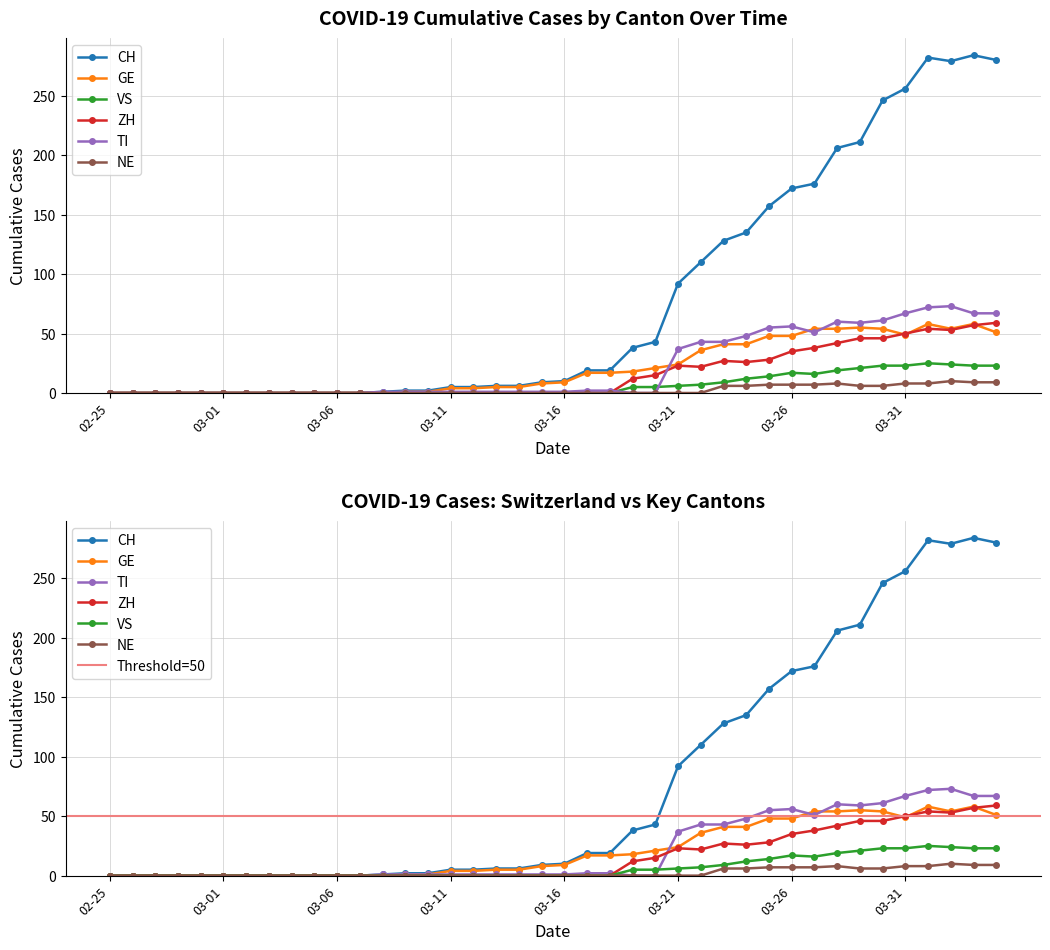

Is it true that GE equals 28 at 2020-03-19?

False